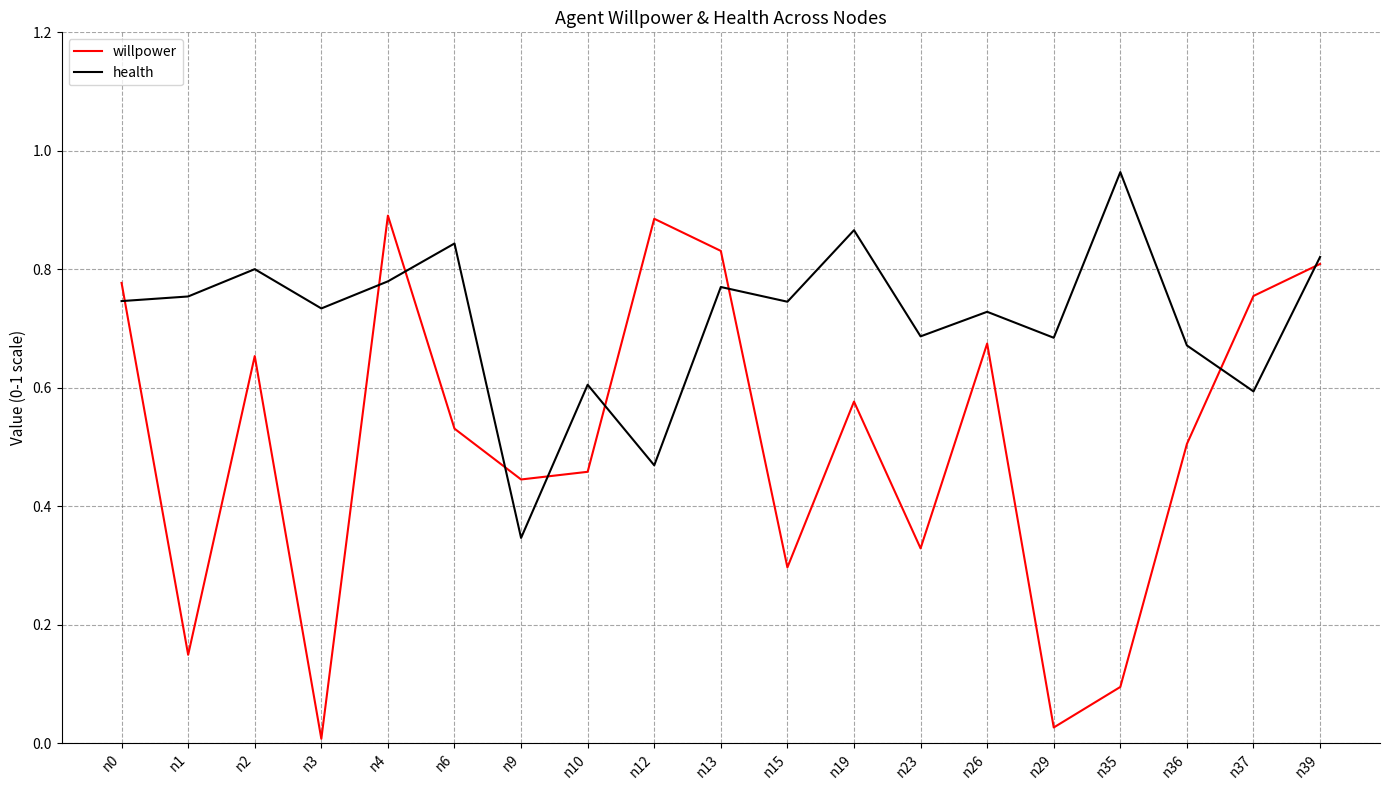

Which series has the largest range (max minus min)?

willpower